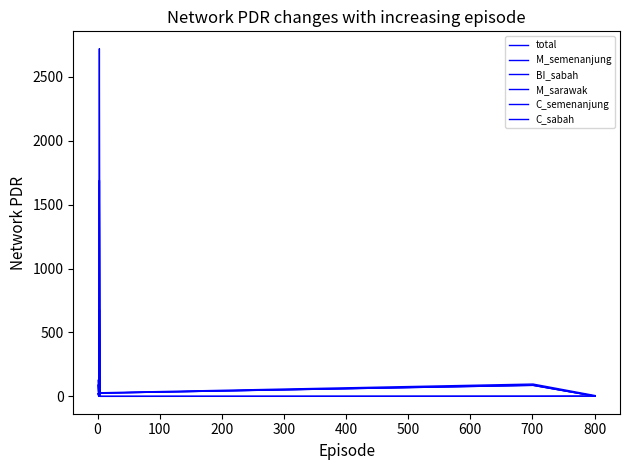

At which category does C_semenanjung reach its first local peak?

100